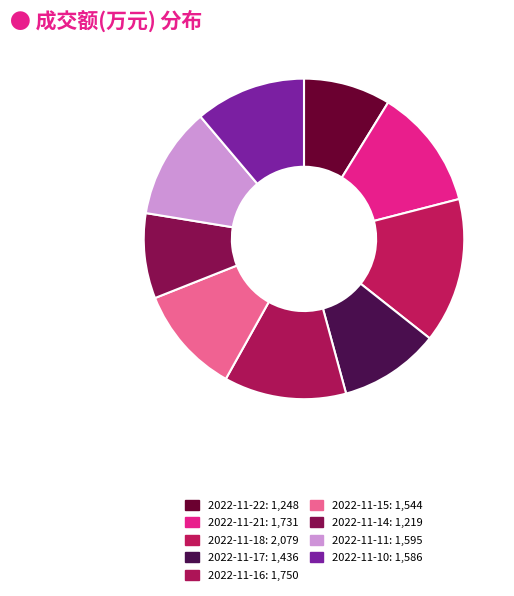

Do 2022-11-16 and 2022-11-15 together represent more than half of the pie?

No